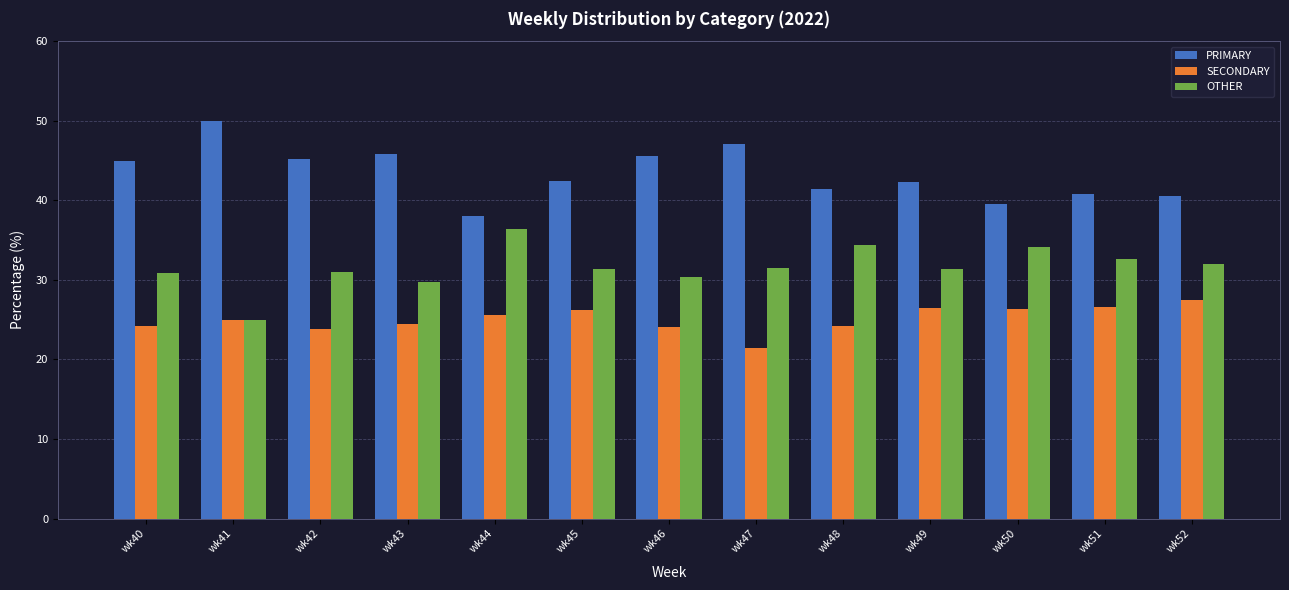

The value of SECONDARY at wk40 is 42.7. True or false?

False